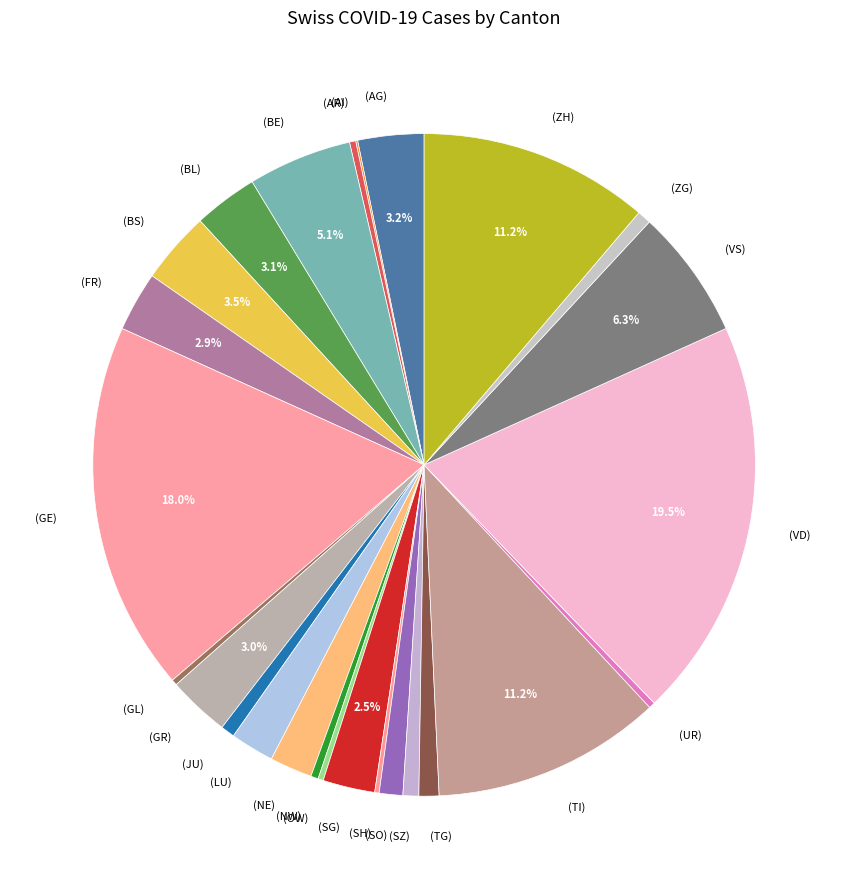

What is the largest slice in the pie chart?

(VD)